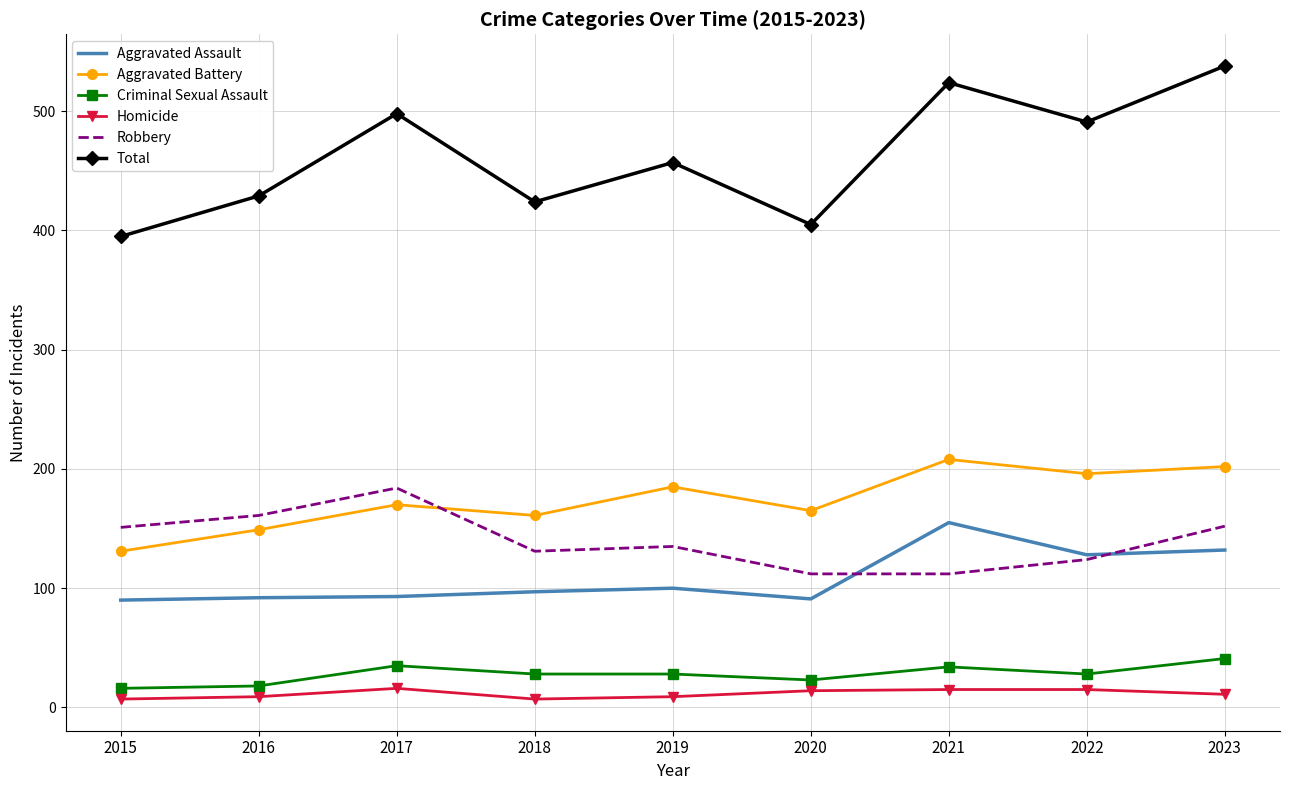

What is the difference between the maximum and second lowest values in the Aggravated Assault series?

64